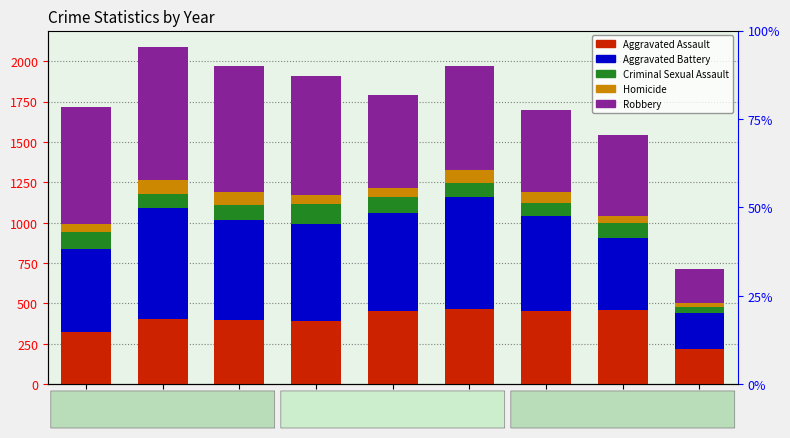

Reading right to left, extract all data points from this chart.

Aggravated Assault: 216	457	452	468	452	392	396	402	323
Aggravated Battery: 228	446	587	691	608	600	623	691	515
Criminal Sexual Assault: 36	93	82	89	102	122	90	87	105
Homicide: 22	48	69	81	53	56	82	87	50
Robbery: 209	497	506	639	577	741	780	819	726